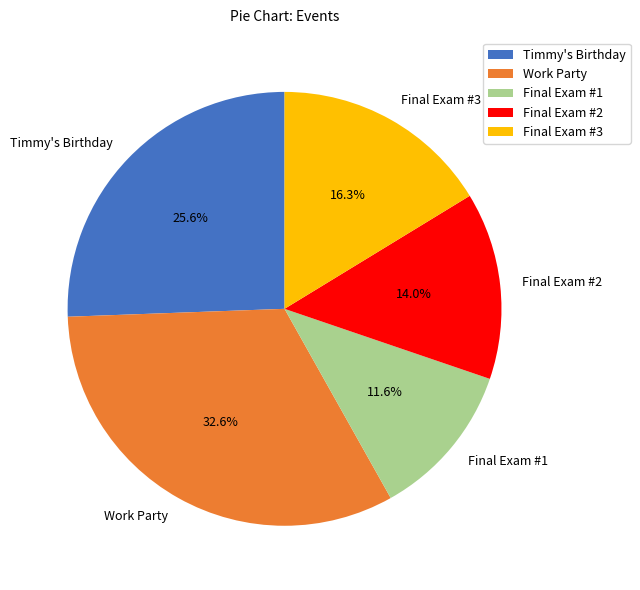

Does Final Exam #1 represent more than half of the total?

No